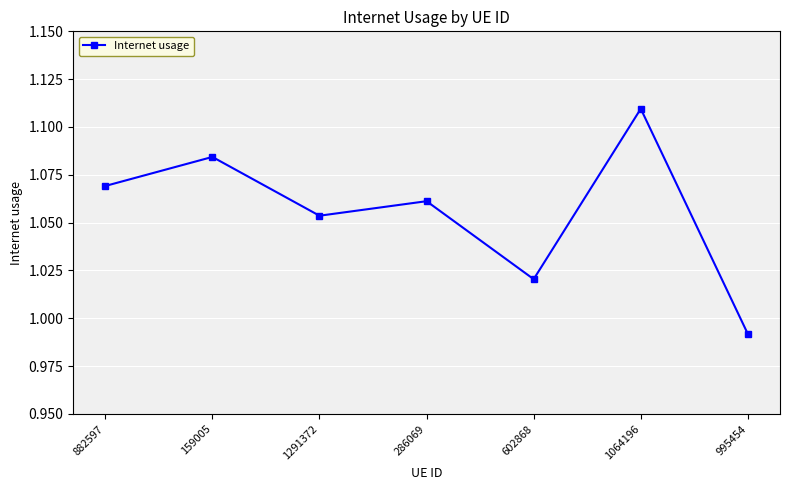

List the labels in order of value, largest first.

1064196, 159005, 882597, 286069, 1291372, 602868, 995454